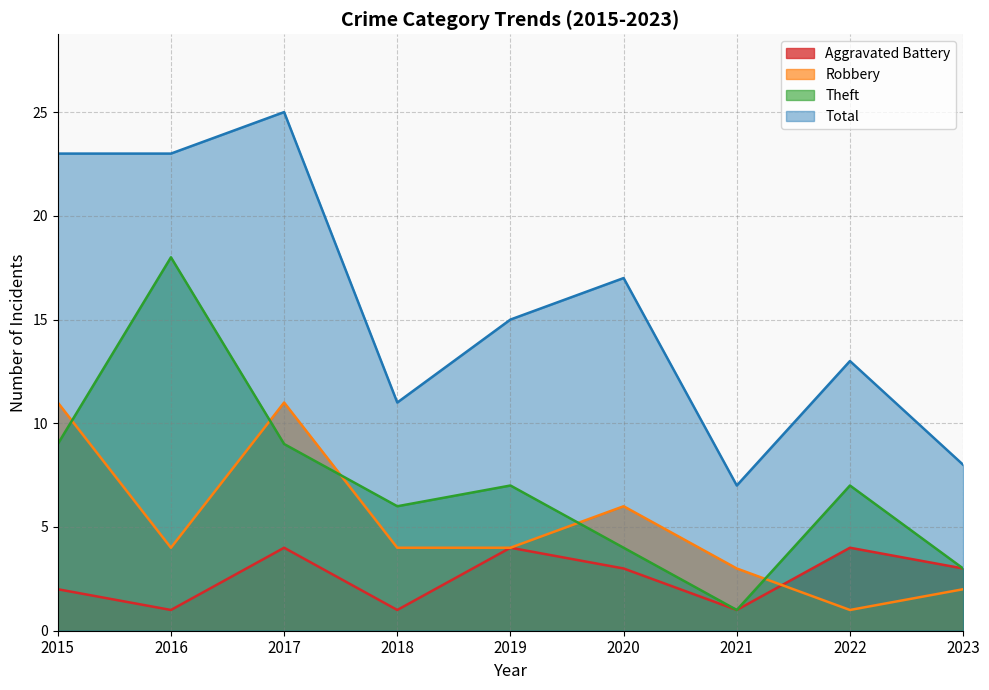

Which category has the lowest value across all series?

2016